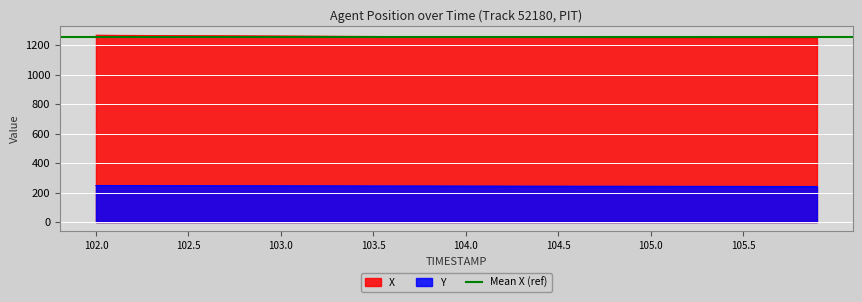

The value of X at 103.2 is 2248.7. True or false?

False